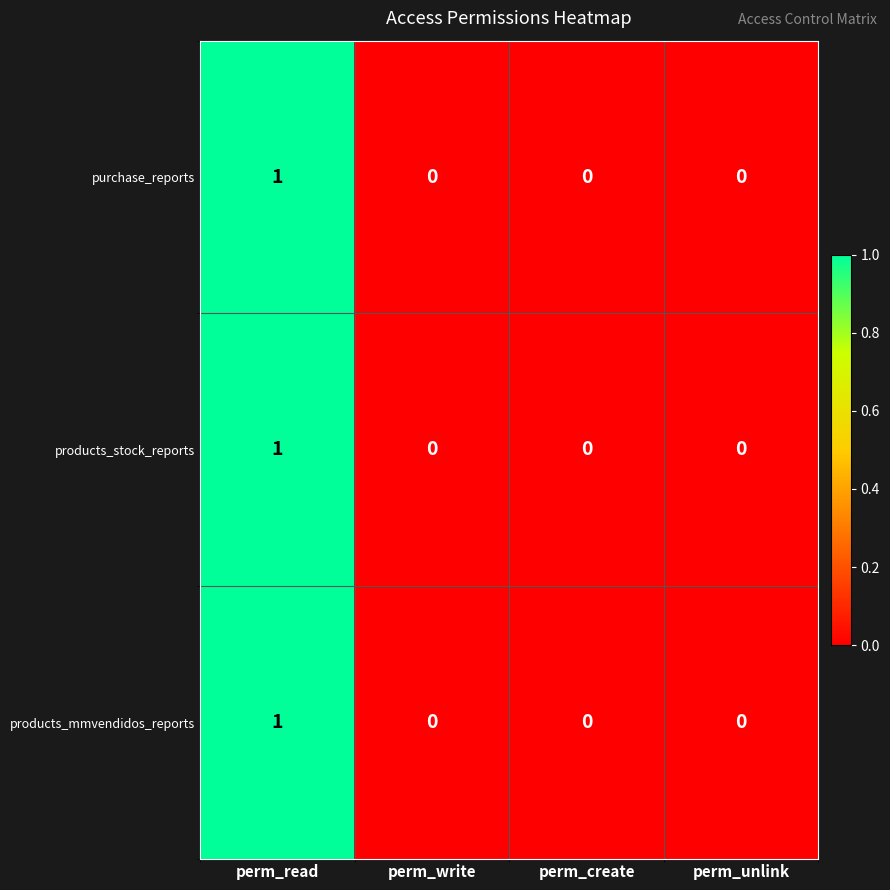

At which category does the chart reach its peak across all series?

perm_read